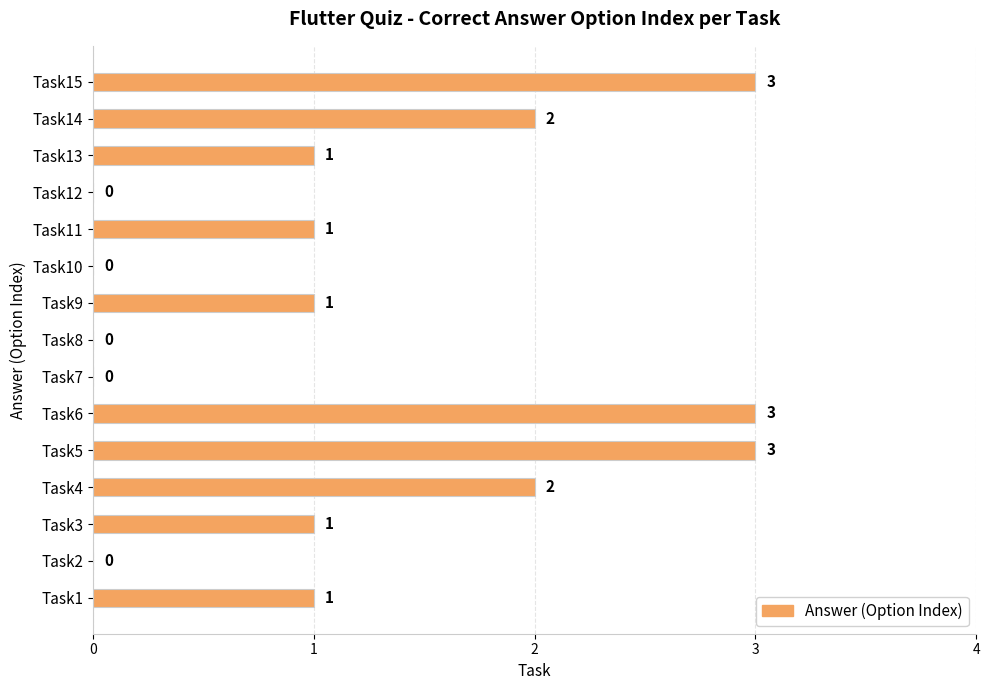

What is the greatest value displayed?

3